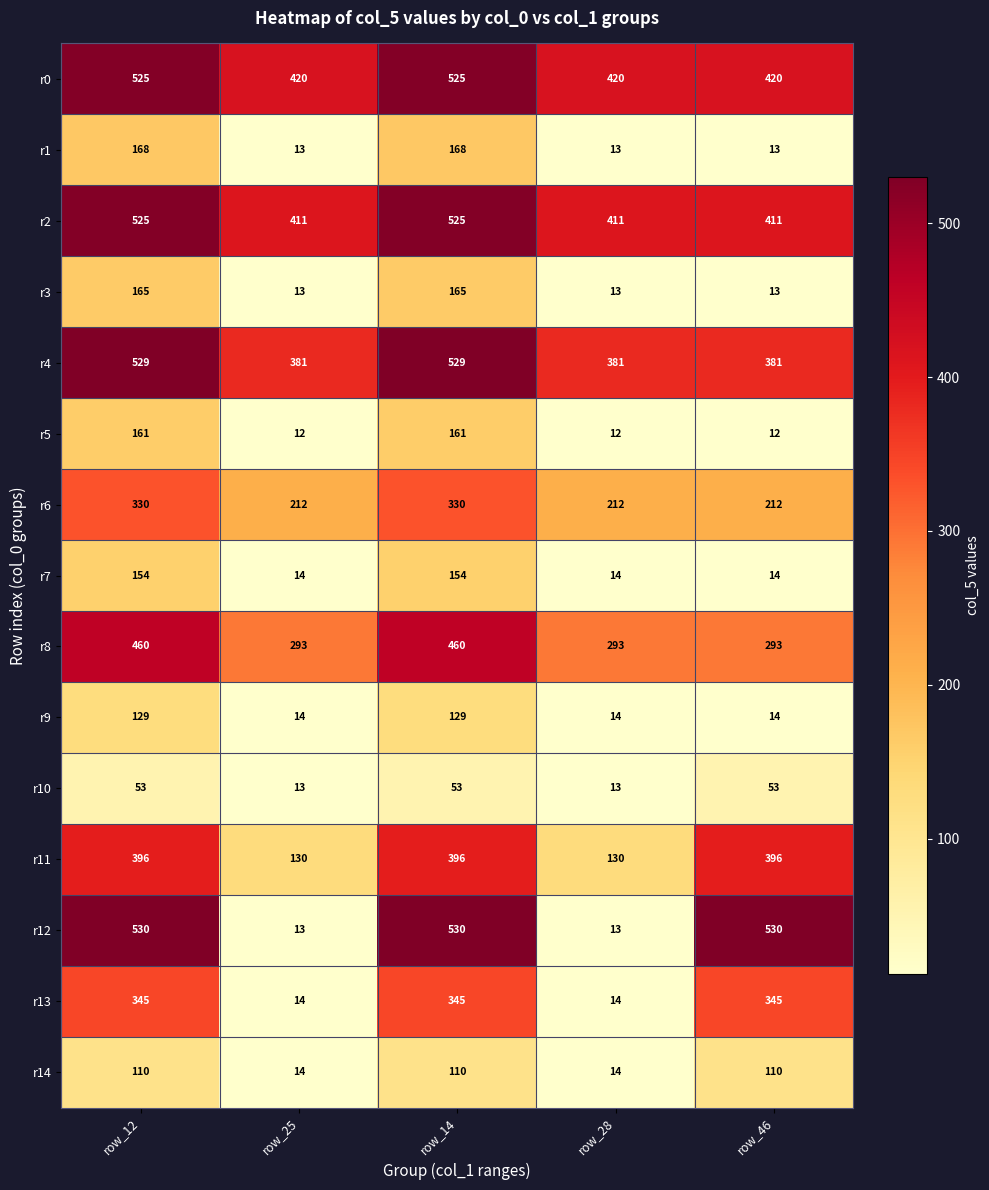

Which series changed the most between row_12 and row_46?

r8